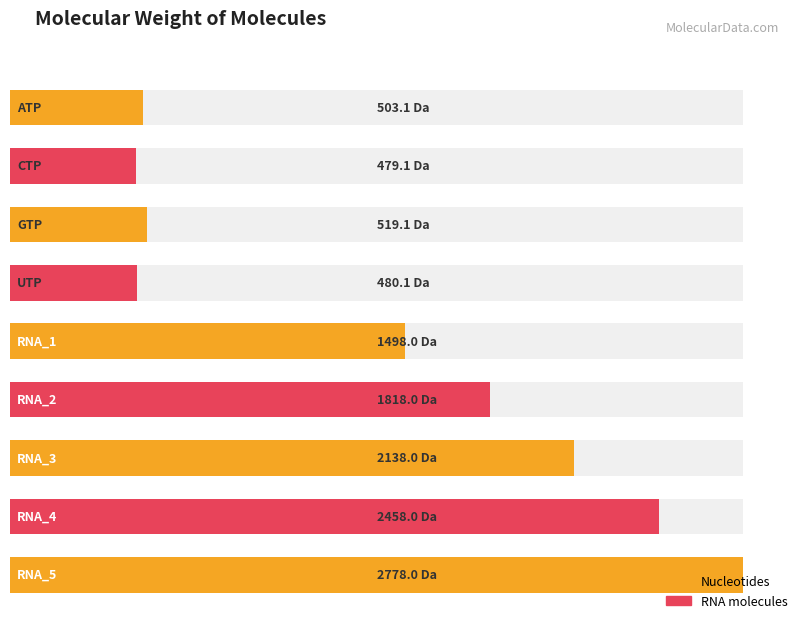

What value does the data have at RNA_2?

1818.0